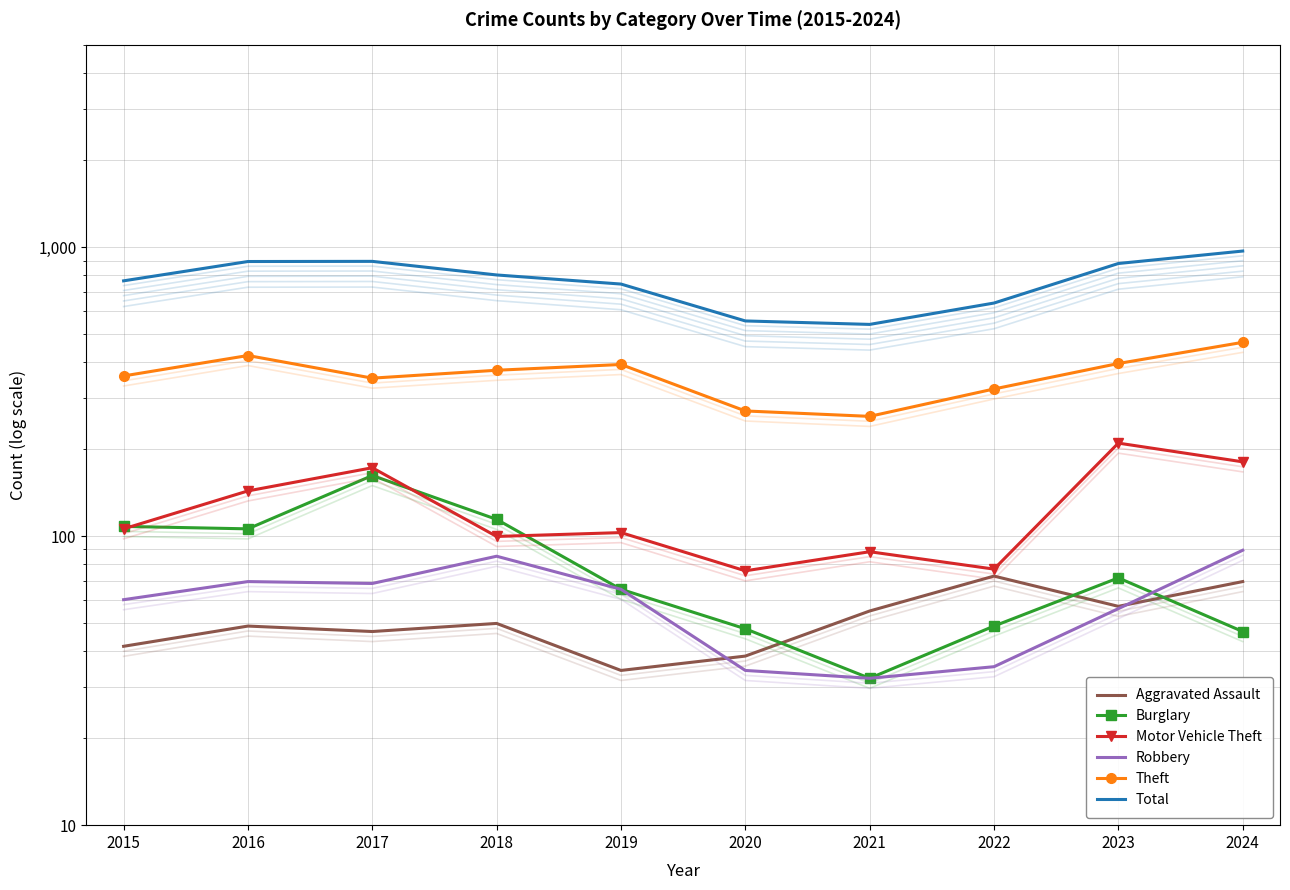

The value of Motor Vehicle Theft at 2021 is 156.9. True or false?

False